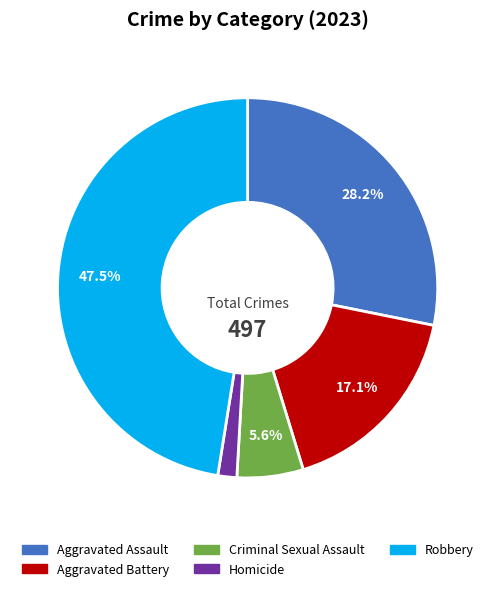

Is it true that Homicide is 11% of the pie?

False